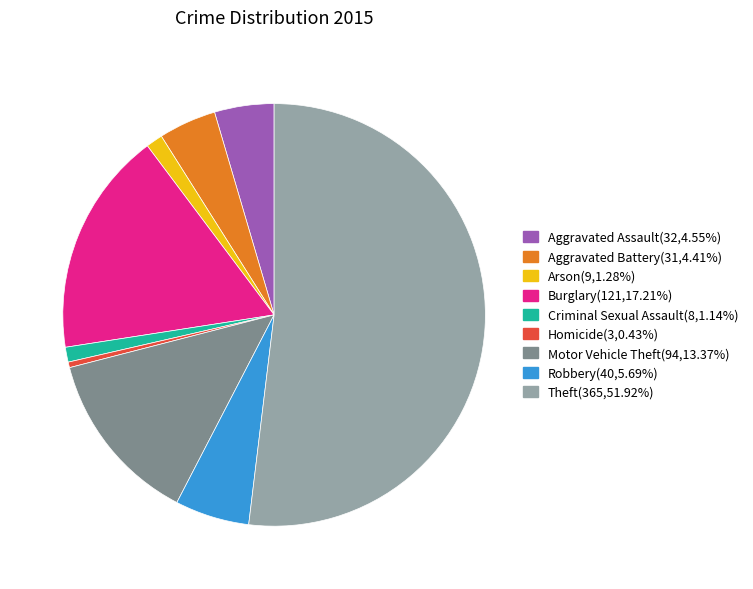

Which has a higher value, Aggravated Assault or Homicide?

Aggravated Assault